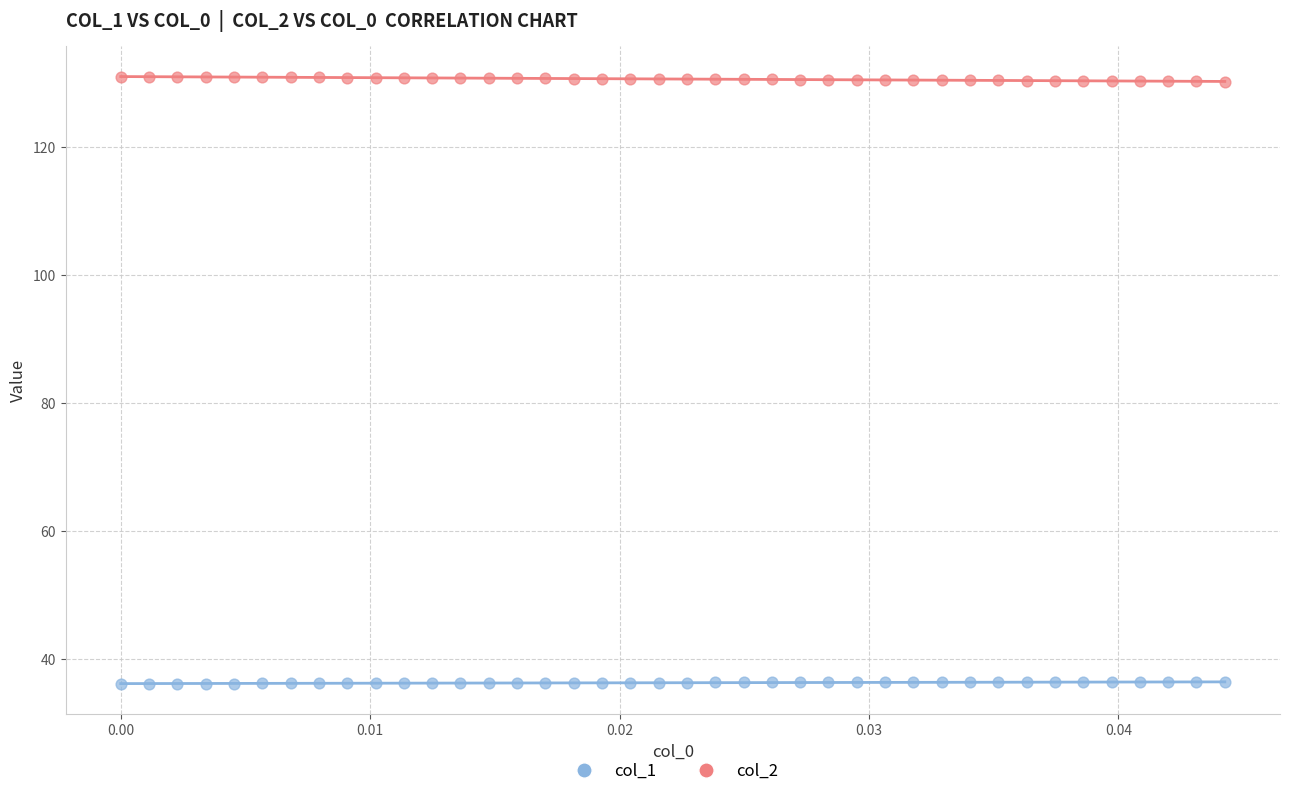

Which series reaches the maximum Y coordinate?

col_2